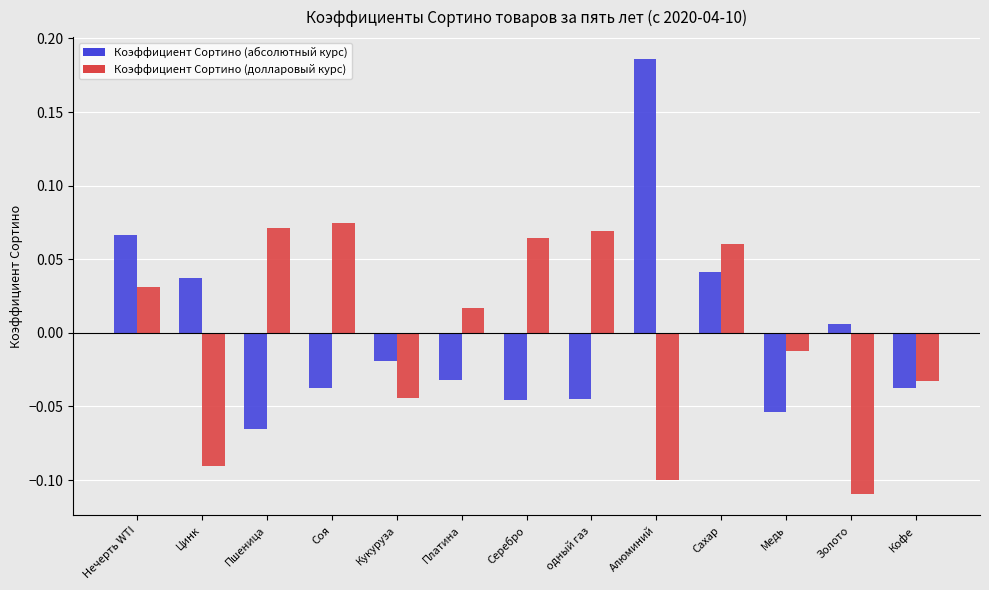

How many negative values does the Коэффициент Сортино (долларовый курс) series have?

6